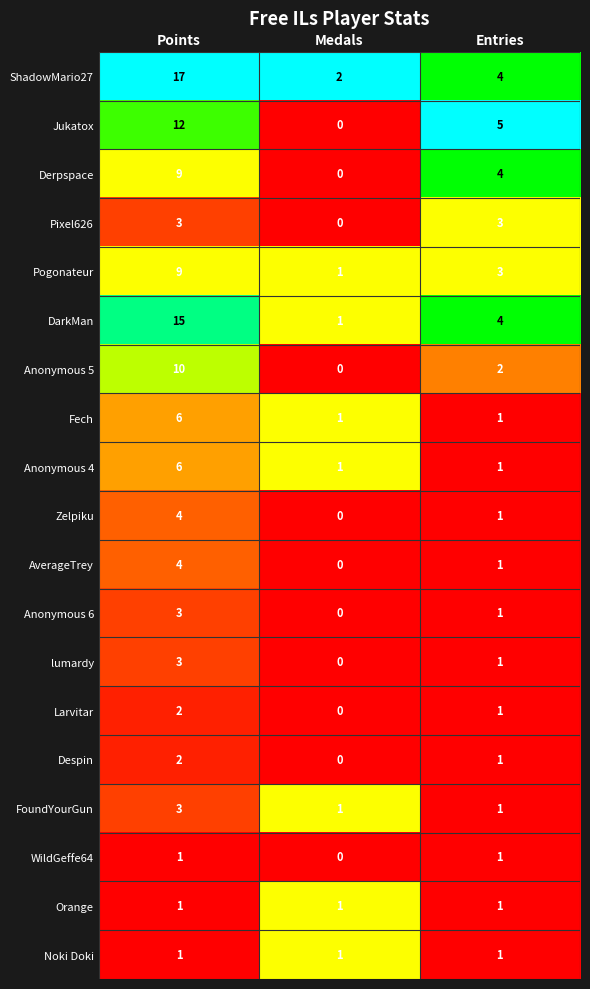

How many data points does each series have?

3